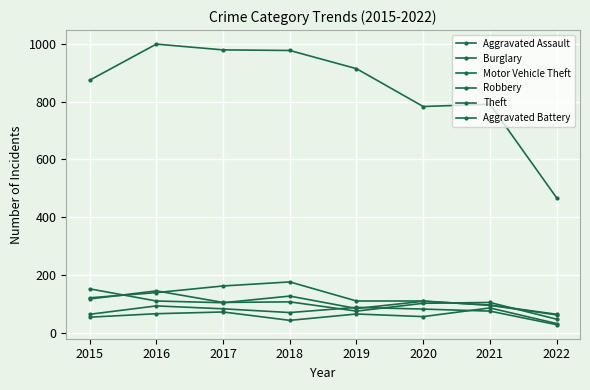

Reading right to left, transcribe all the data shown in this chart.

Aggravated Assault: 2022=32	2021=86	2020=56	2019=65	2018=43	2017=72	2016=66	2015=54
Burglary: 2022=62	2021=95	2020=110	2019=110	2018=176	2017=162	2016=139	2015=121
Motor Vehicle Theft: 2022=64	2021=96	2020=109	2019=84	2018=127	2017=104	2016=110	2015=152
Robbery: 2022=47	2021=105	2020=102	2019=75	2018=107	2017=105	2016=145	2015=117
Theft: 2022=467	2021=791	2020=783	2019=914	2018=977	2017=979	2016=999	2015=874
Aggravated Battery: 2022=28	2021=75	2020=82	2019=88	2018=70	2017=83	2016=93	2015=64